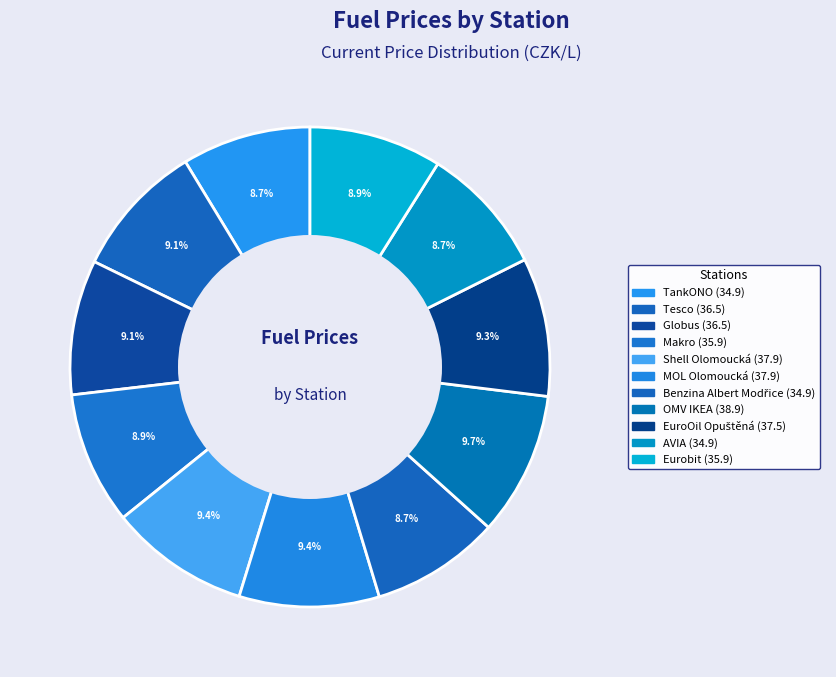

To the nearest percent, what portion does TankONO represent?

9%